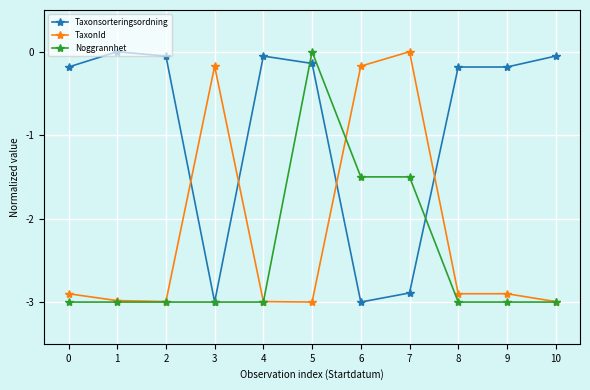

Rank the series by their average value, from highest to lowest.

Taxonsorteringsordning, TaxonId, Noggrannhet